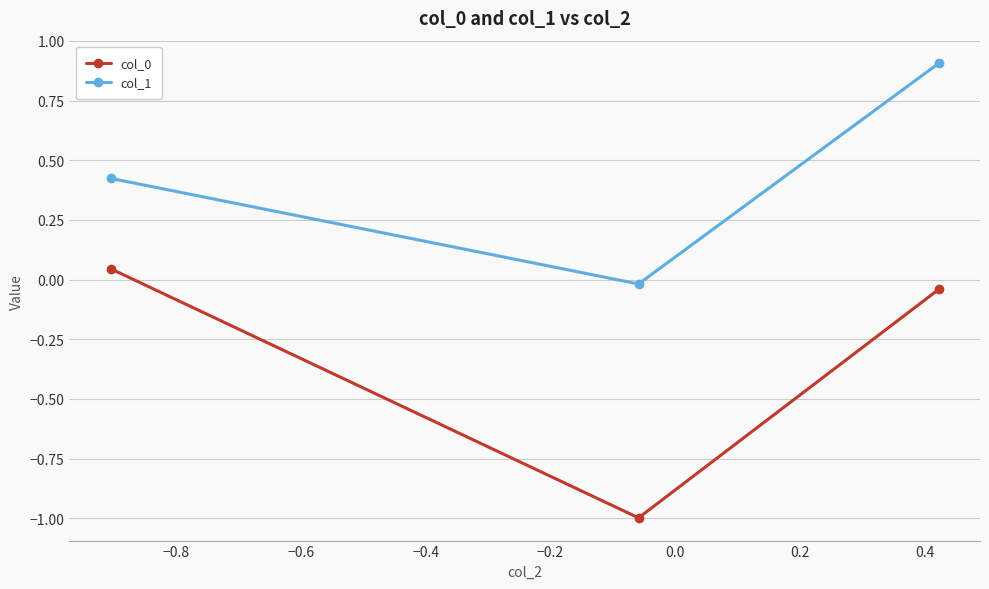

How many positive values does the col_1 series have?

2